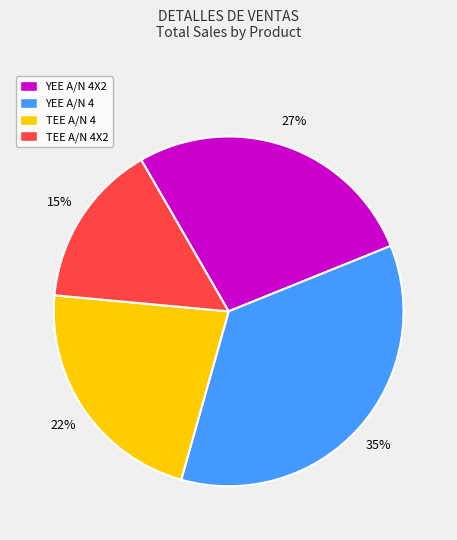

Combined, do TEE A/N 4X2 and YEE A/N 4X2 account for over 50%?

No